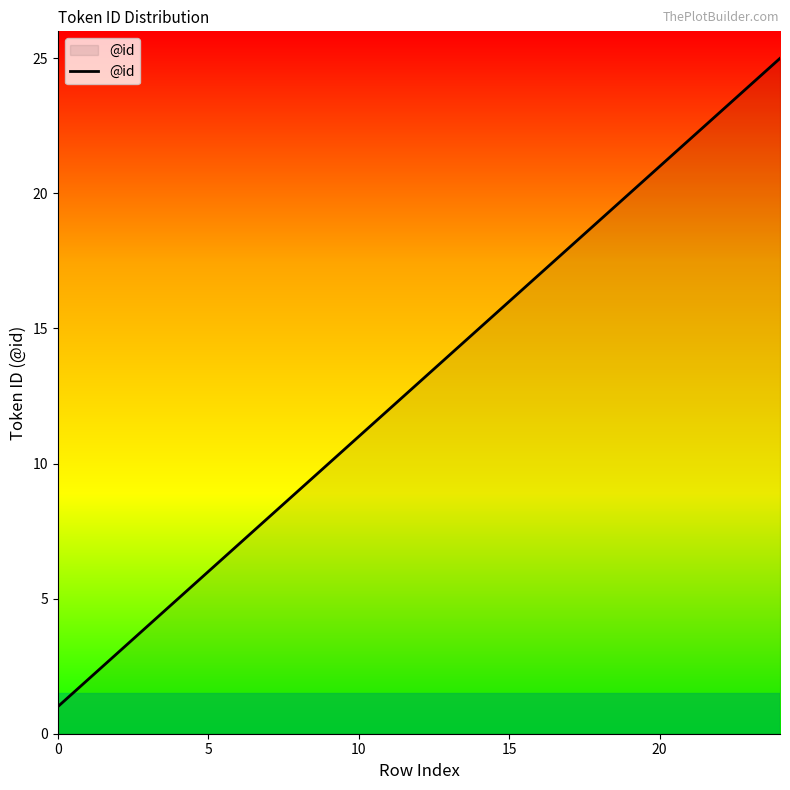

What is the maximum value shown in the chart?

25